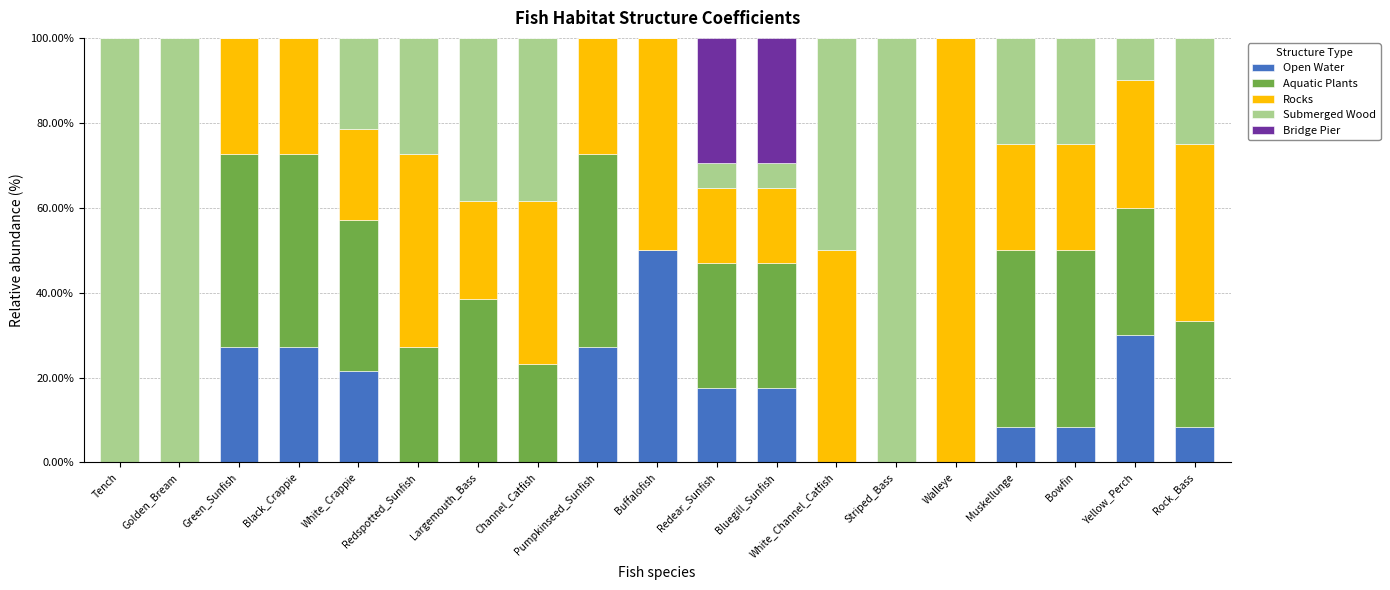

What is the sum of all Open Water values?

243.5